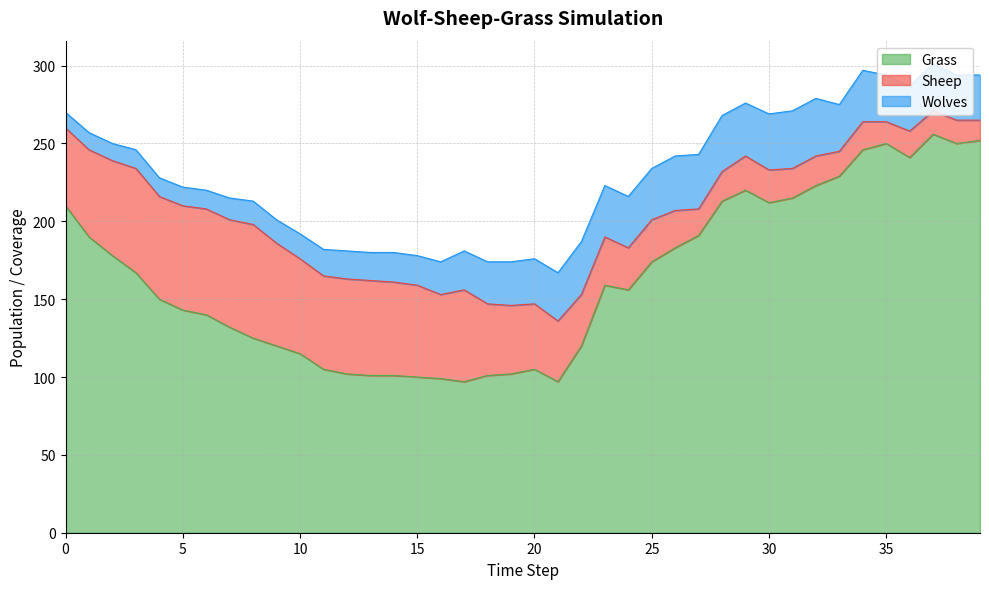

True or false: Wolves and Grass cross at least once.

False